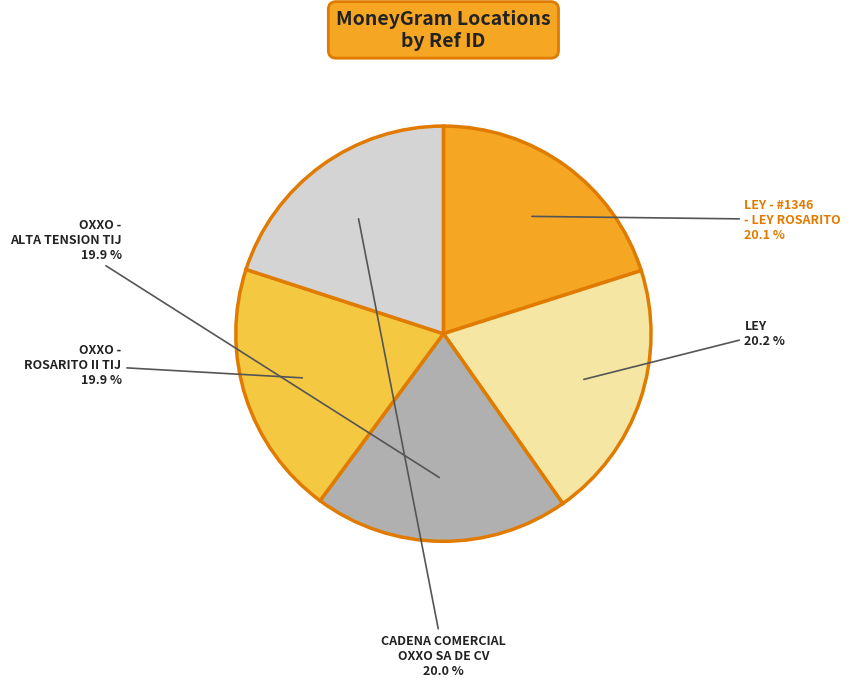

Does any single category account for the majority?

No